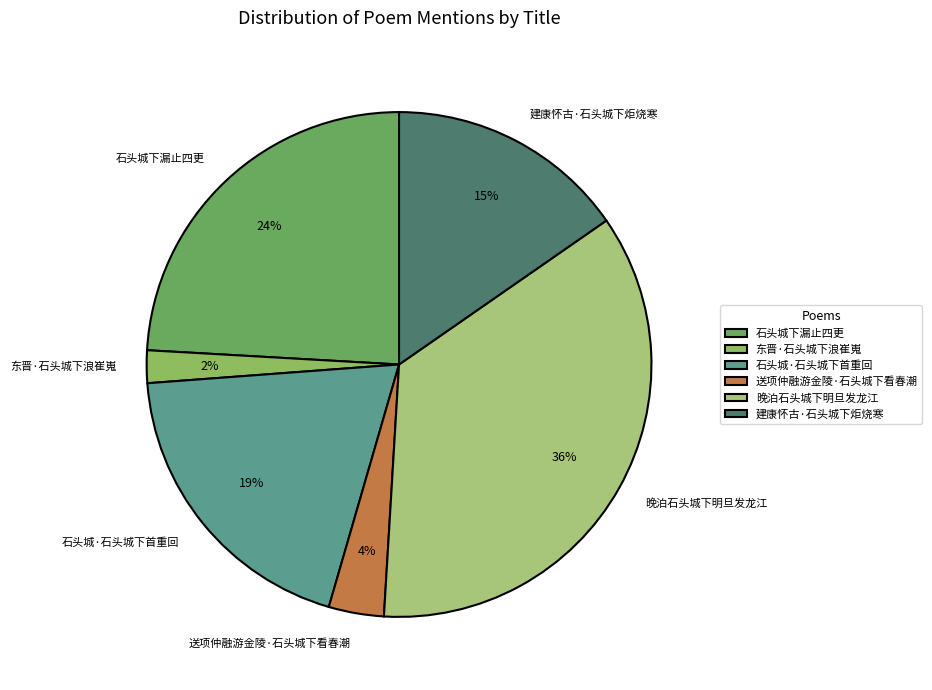

Does 晚泊石头城下明旦发龙江 represent more than half of the total?

No